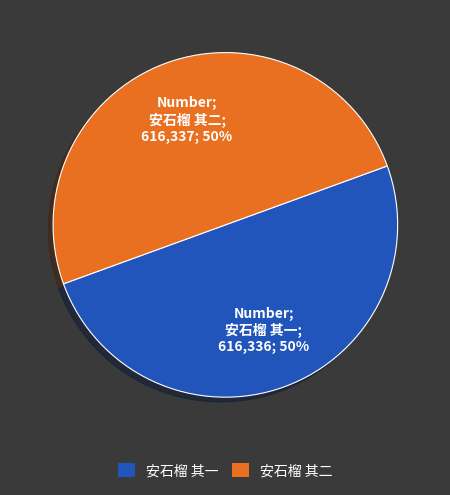

To the nearest percent, what percentage of the pie is 安石榴 其一?

50%